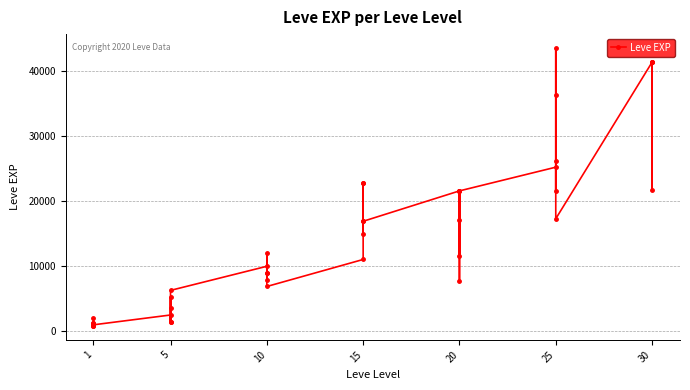

What is the ratio of the value at 20 to the value at 1?

14.4